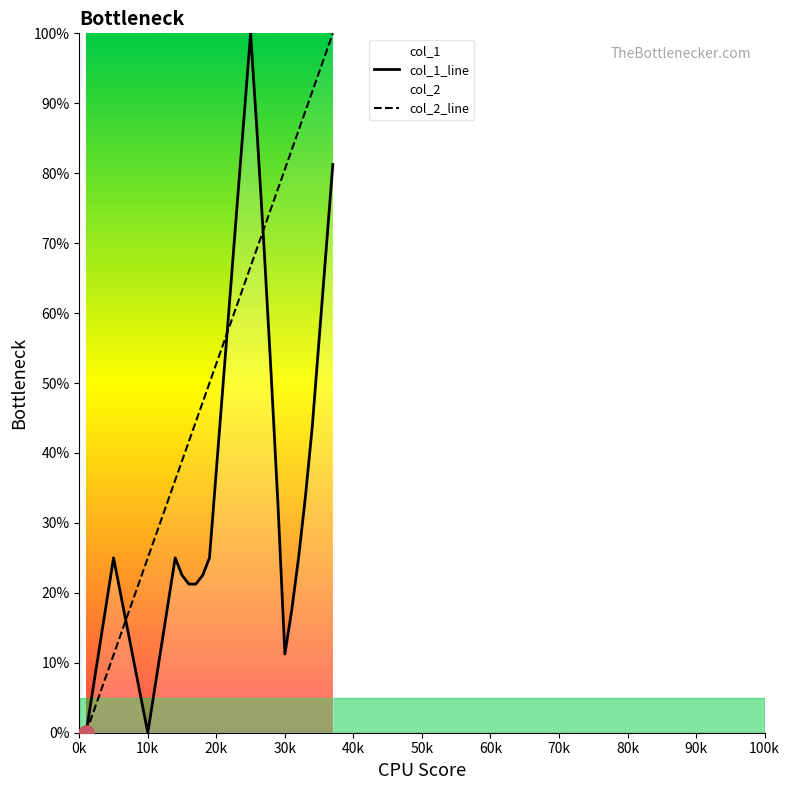

Which series has the largest total across all categories?

col_2_line